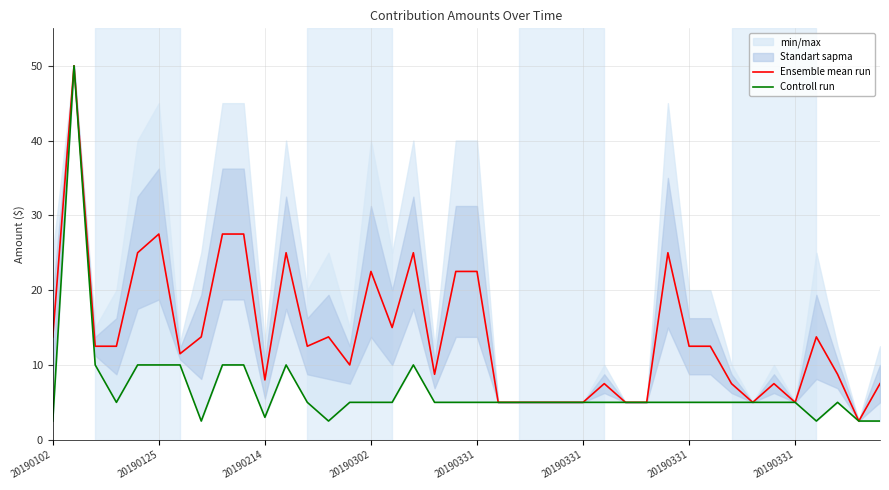

What is the label of the 10th point from the left?

9